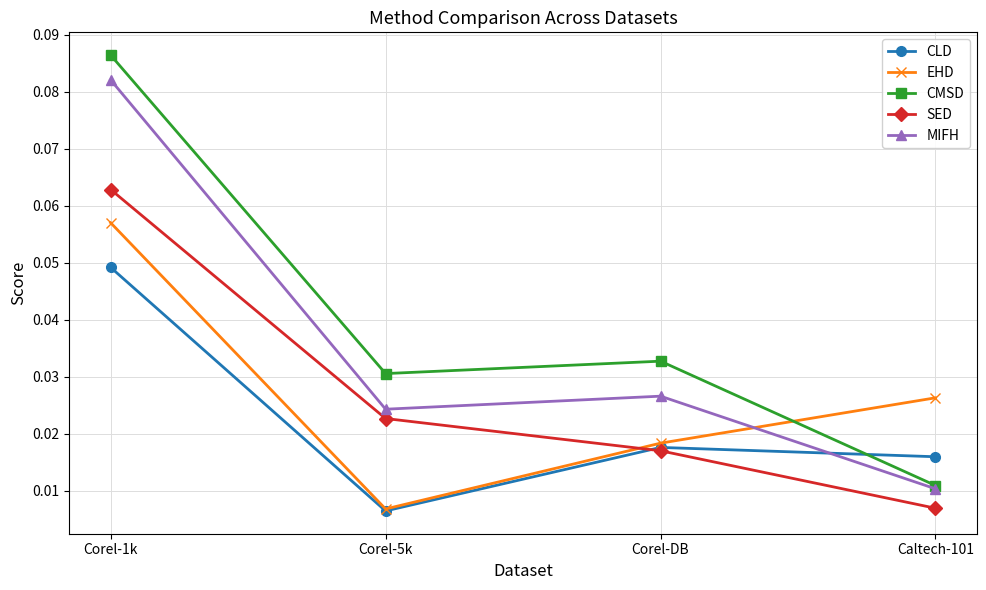

Where is CLD nearest to the value 0?

Corel-5k